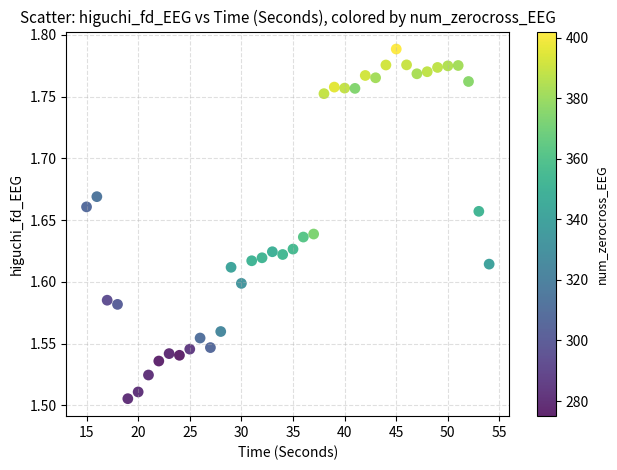

What is the range of X values (max minus min)?

39.0